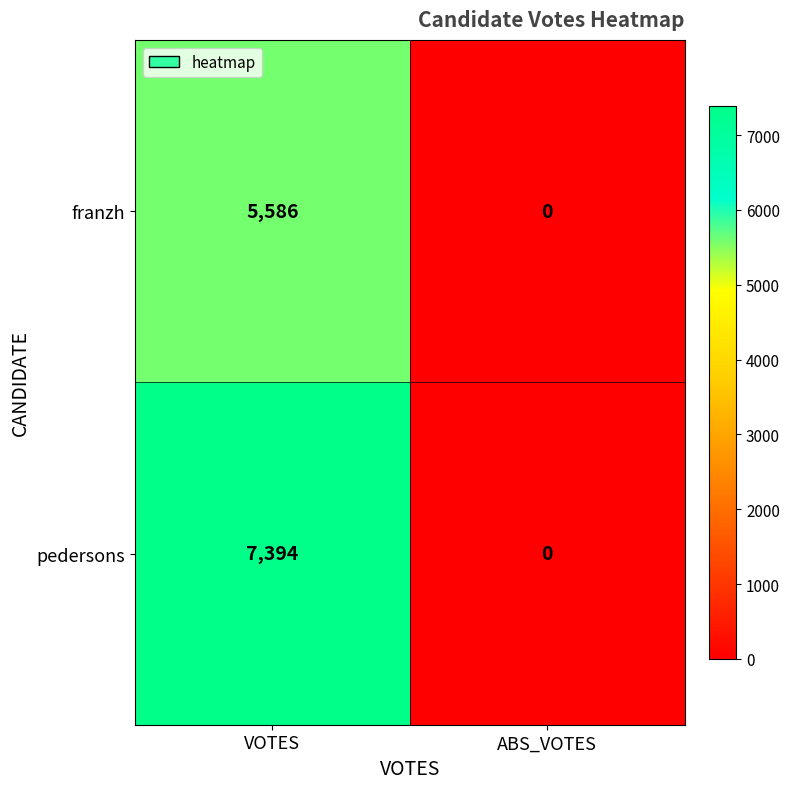

Which series has the largest total across all categories?

pedersons